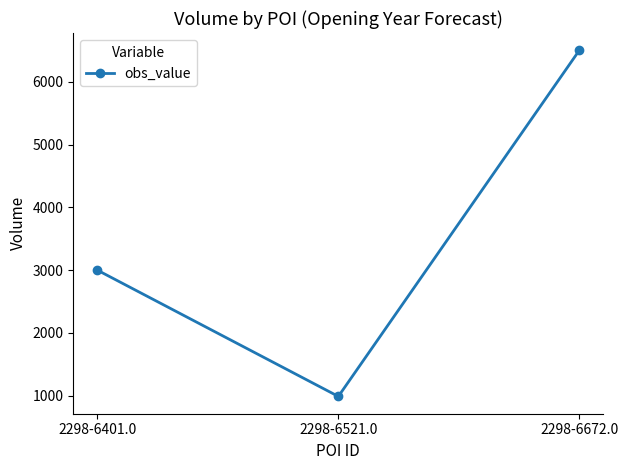

What is the sum of all values?

10490